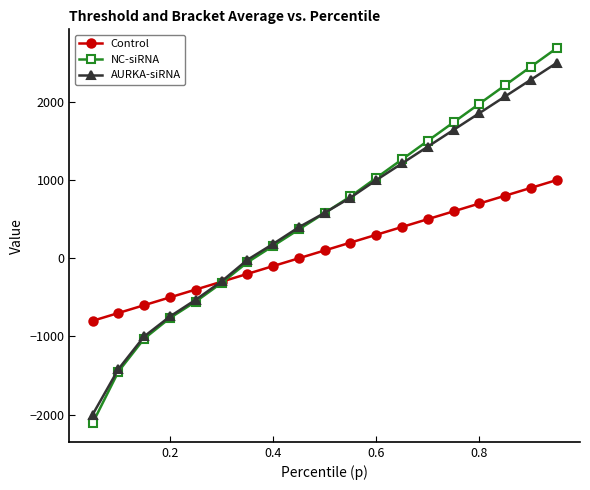

What is the value of the AURKA-siRNA point at the 11th from the left?

775.0